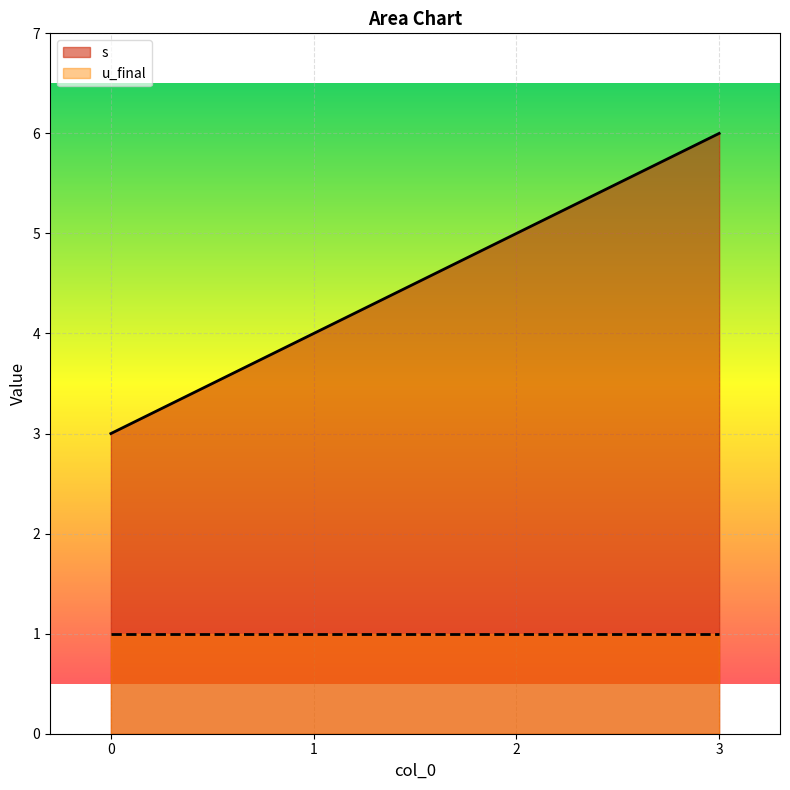

What is the value of the 4th point from the left?

6